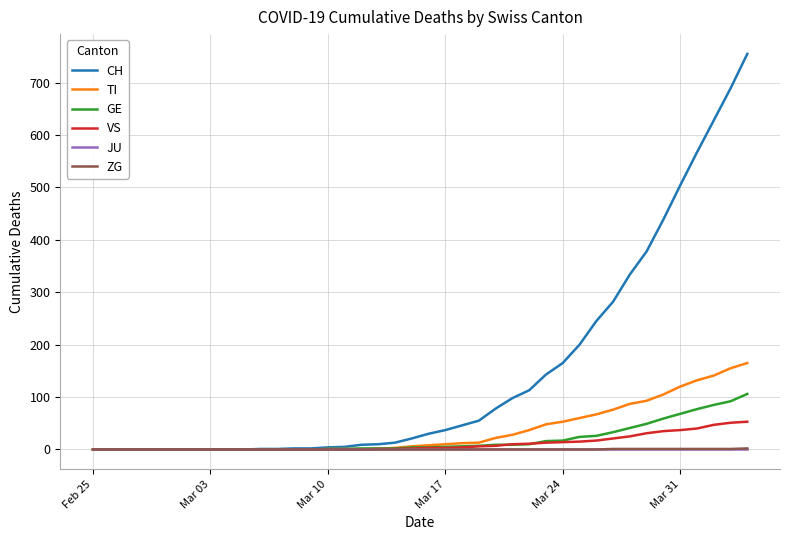

Count the number of categories in the chart.

40